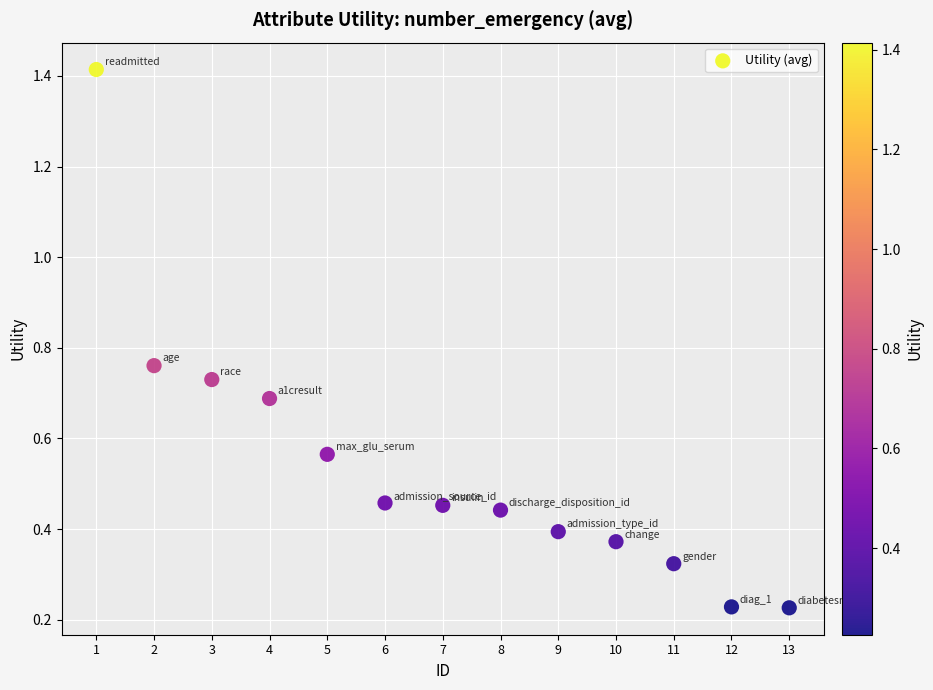

What is the range of X values (max minus min)?

12.0